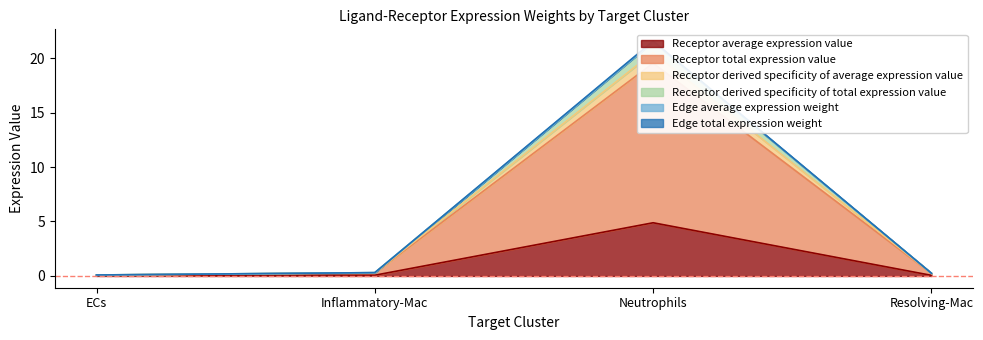

Which series has the largest range (max minus min)?

Edge total expression weight